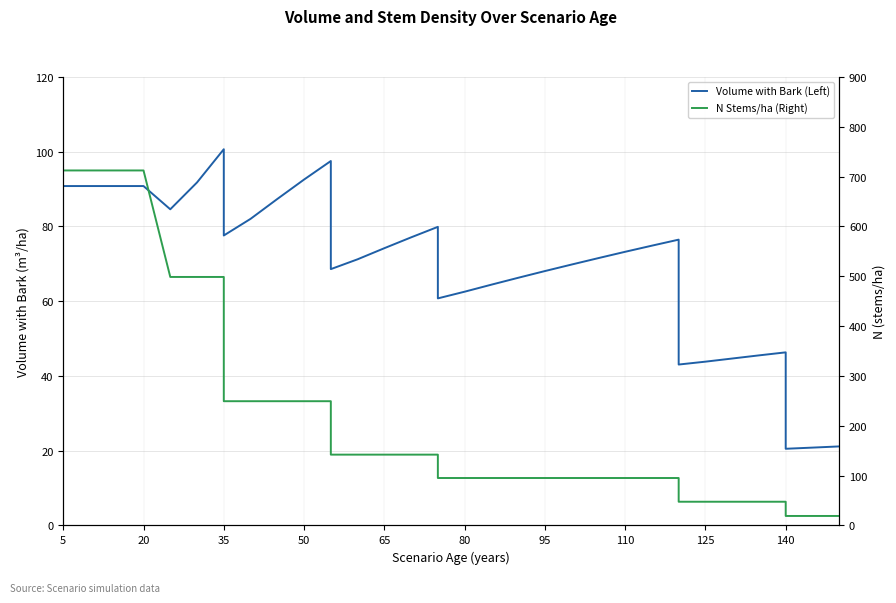

What is the maximum value for Volume with Bark (Left)?

100.7